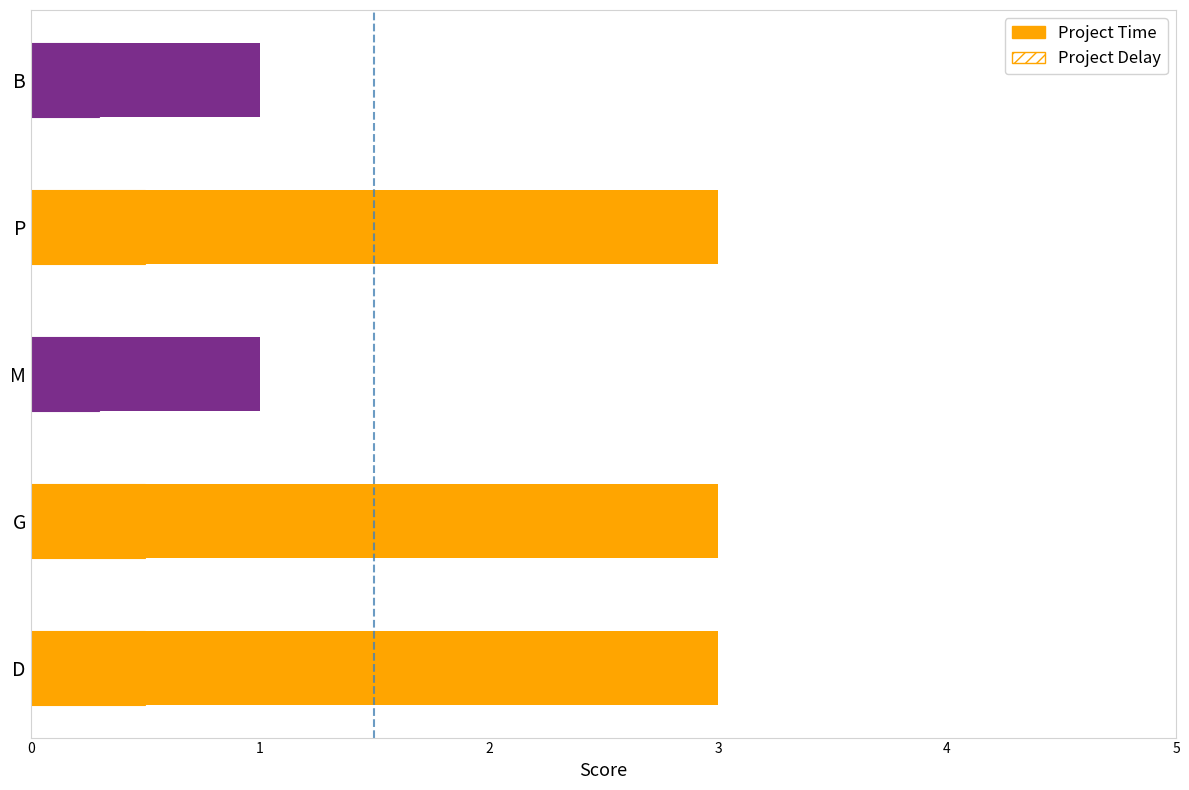

What is the change in value from G to B?

-2